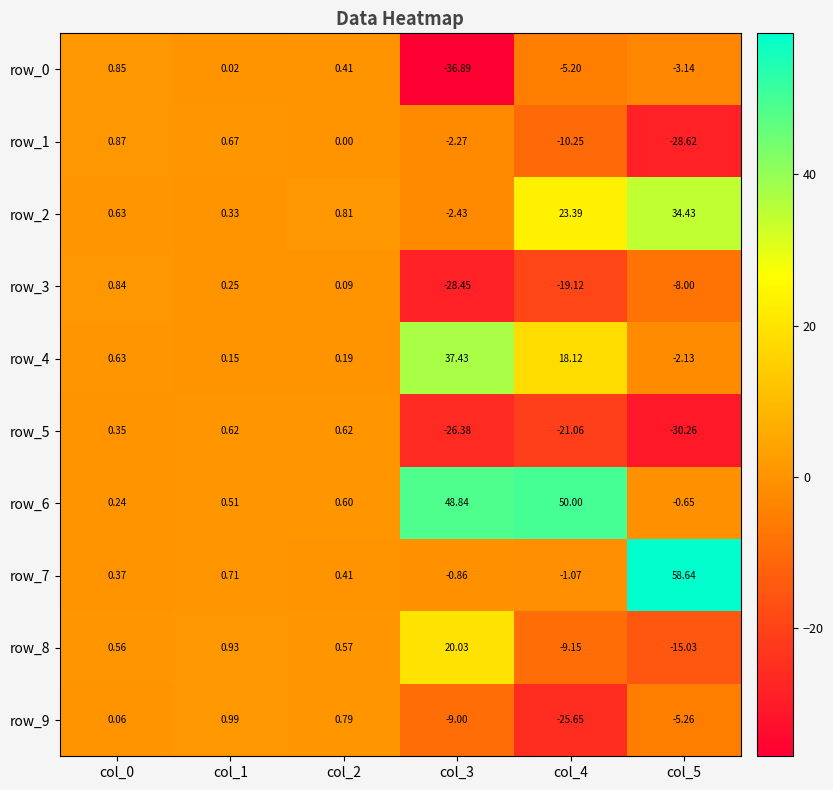

Is the value of row_3 at col_5 greater than the value of row_0 at col_2?

No